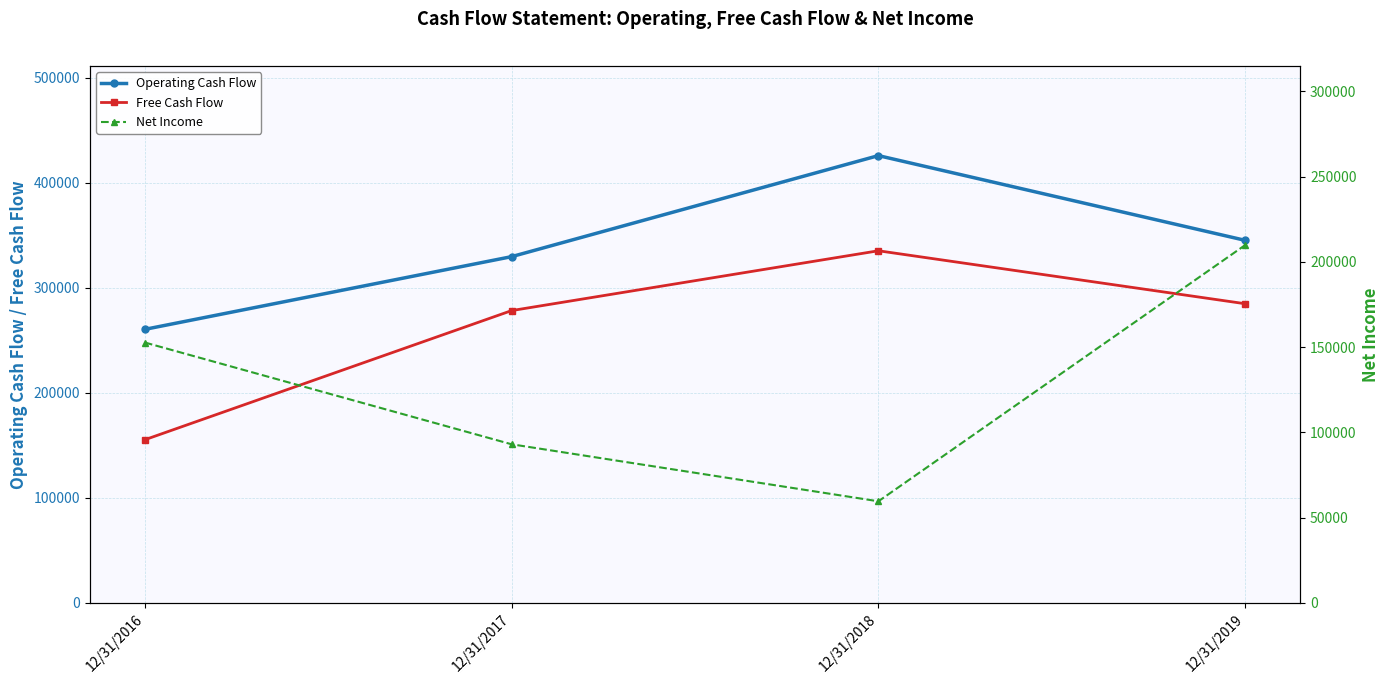

At which label does Net Income first exceed 152658?

12/31/2019